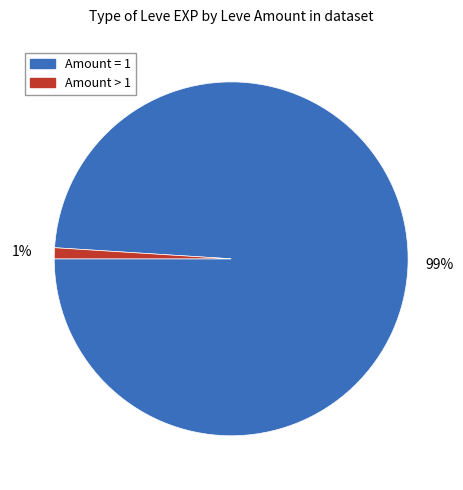

To the nearest percent, what is the difference between the largest and smallest slice percentages?

98%